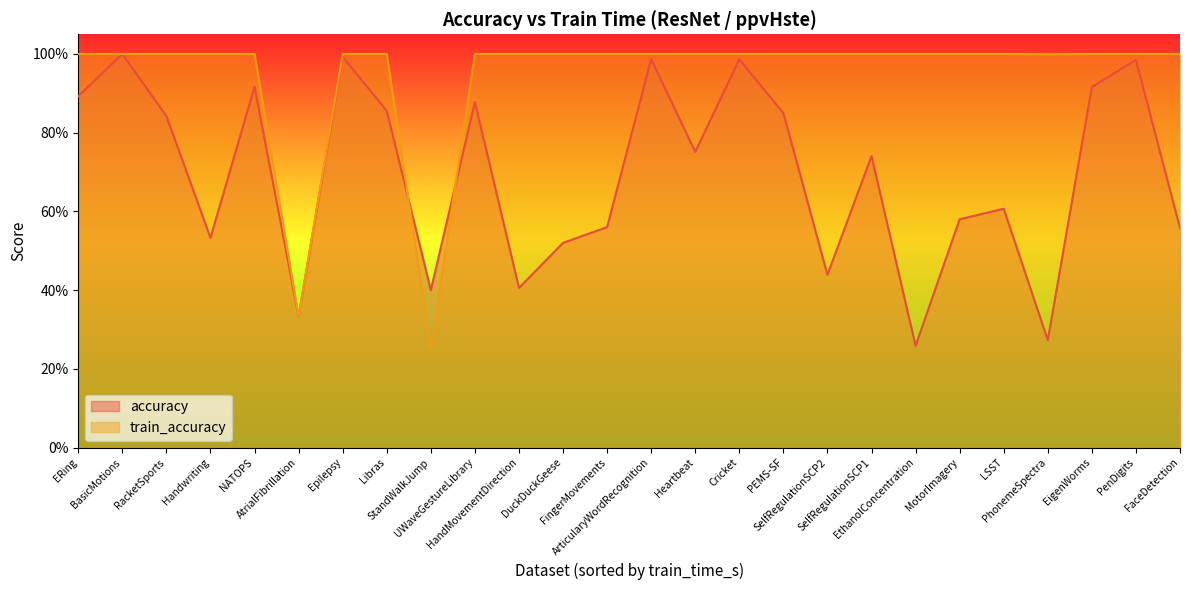

What are all the series names shown in the legend?

accuracy, train_accuracy